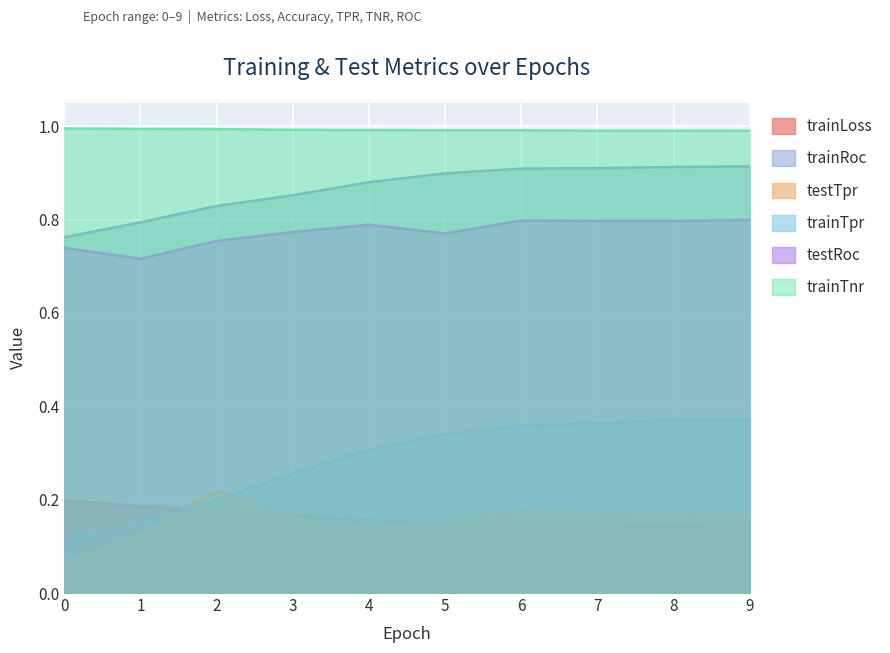

What is the difference between the maximum and second lowest values in the testTpr series?

0.1